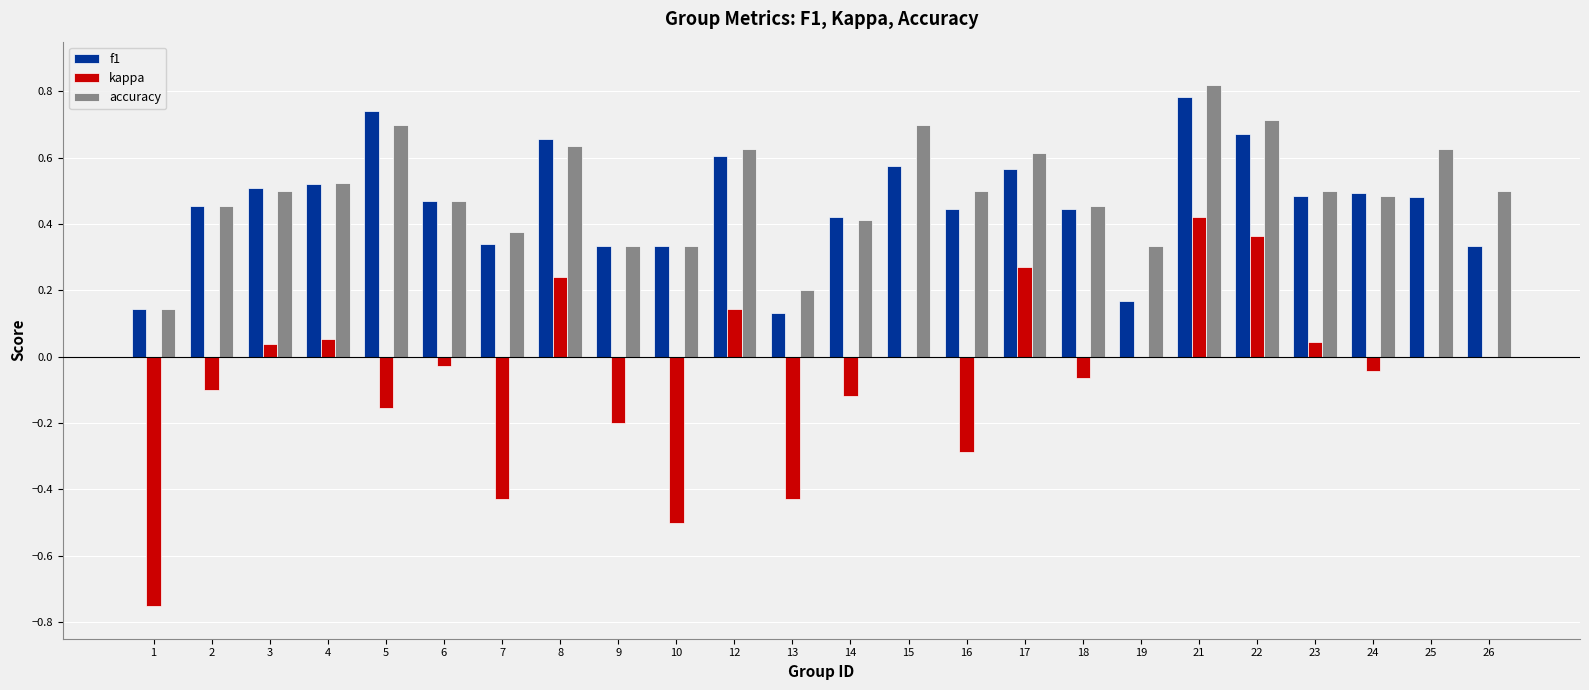

Count the number of data series in this chart.

3